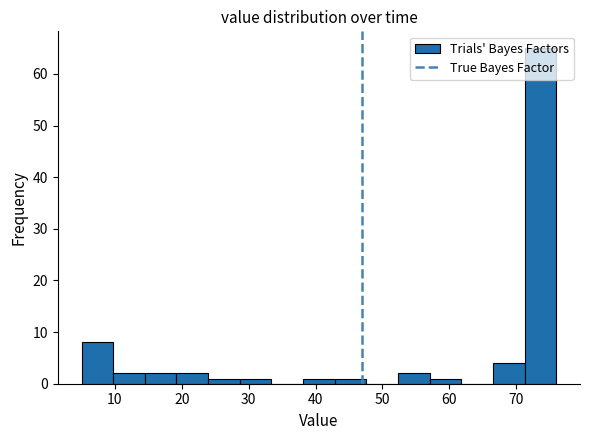

What is the height of the bar covering 29 to 33 on the x-axis? Neither the bar edges nor the heights are printed on the chart, so give them approximately, as read against the axes.

1